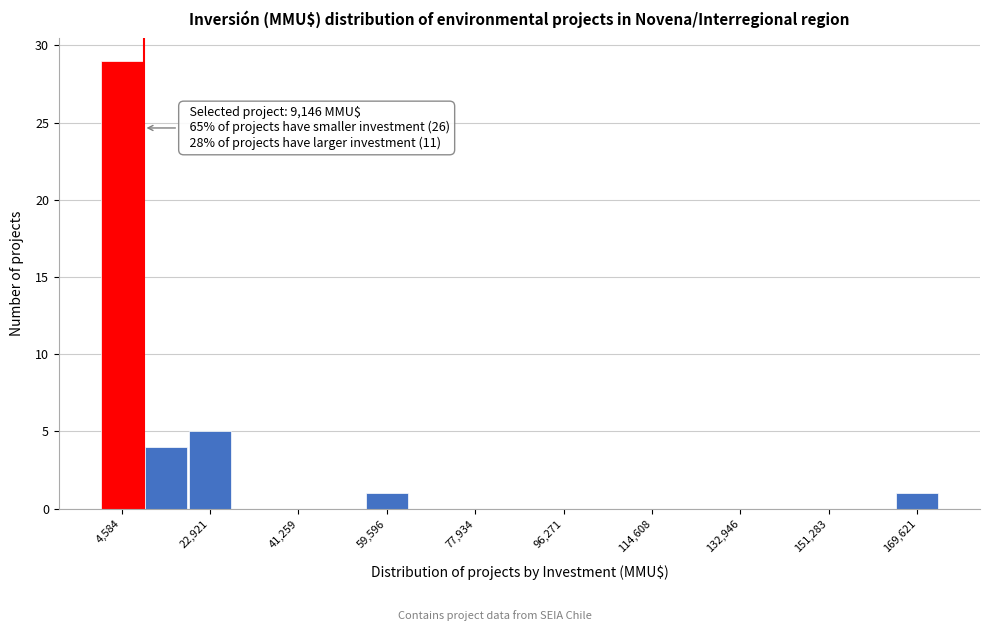

Which range on the x-axis has the tallest bar?

0 to 10000